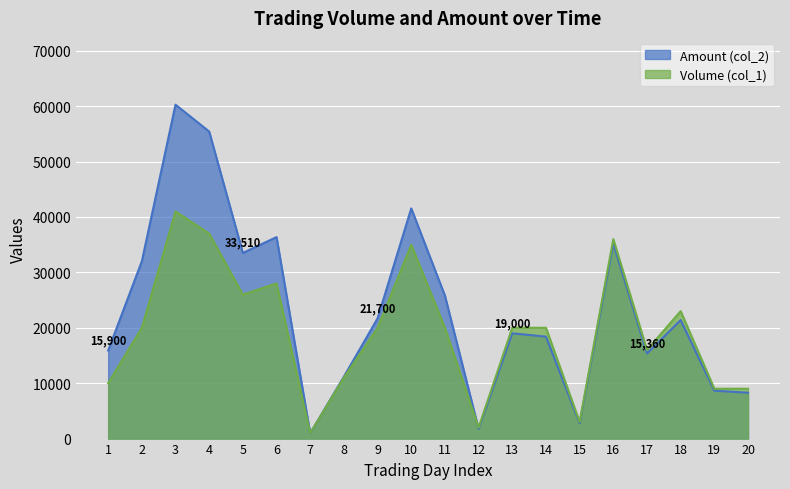

How many values in the Volume (col_1) series exceed 20000?

7